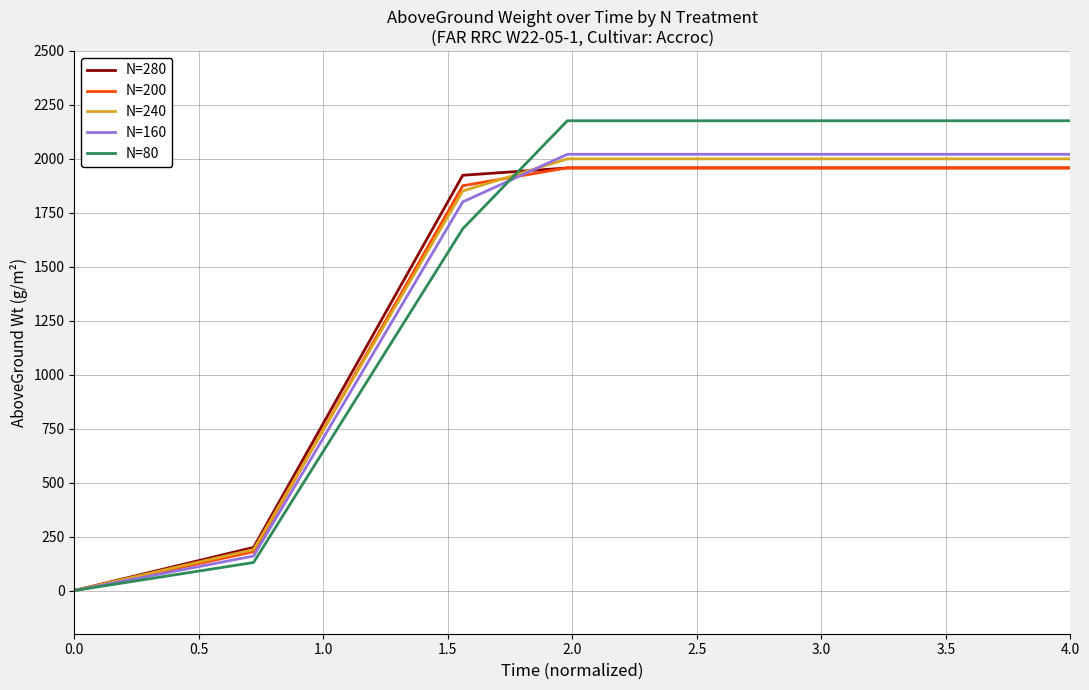

Which series ends up on top after the final intersection of N=160 and N=280?

N=160